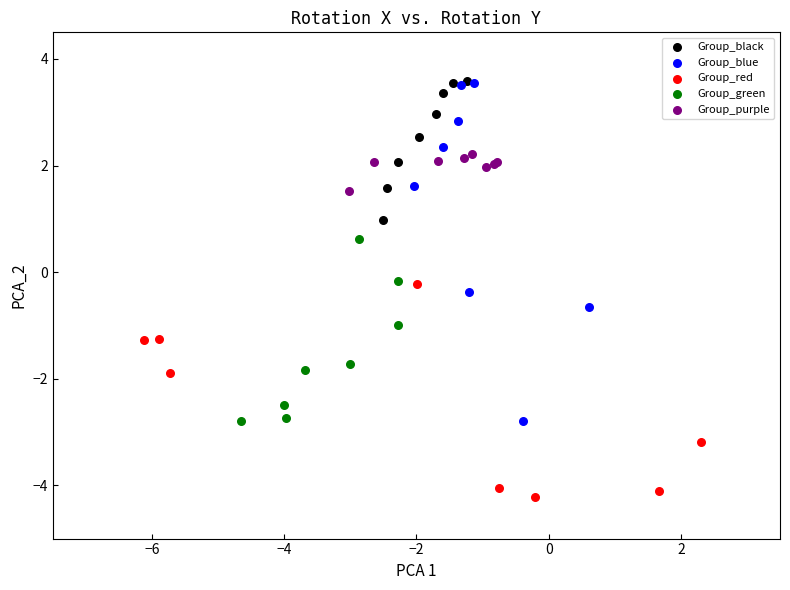

Which series has the largest Y range (max minus min)?

Group_blue